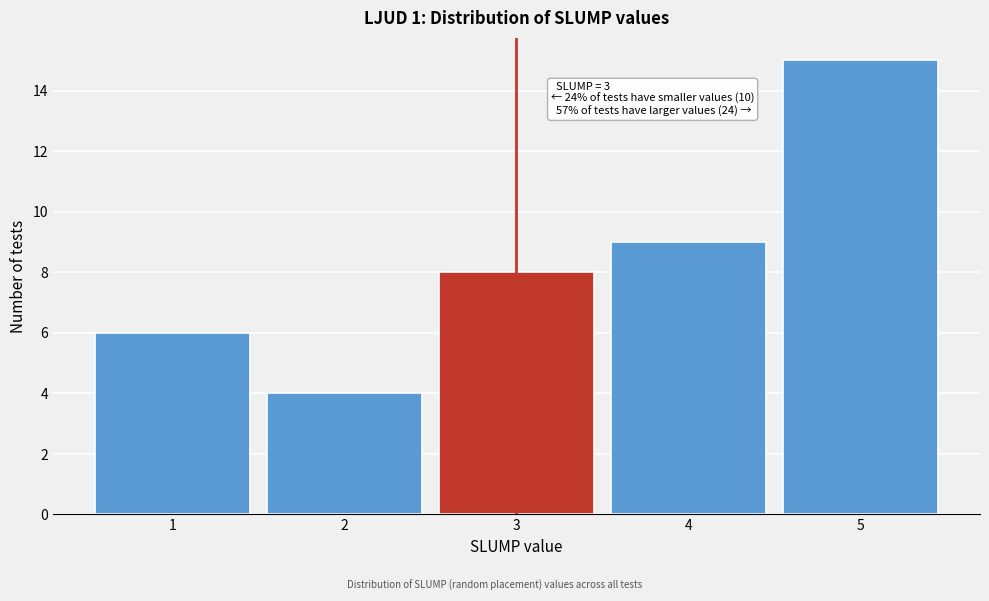

Which range on the x-axis has the tallest bar?

4.5 to 5.5